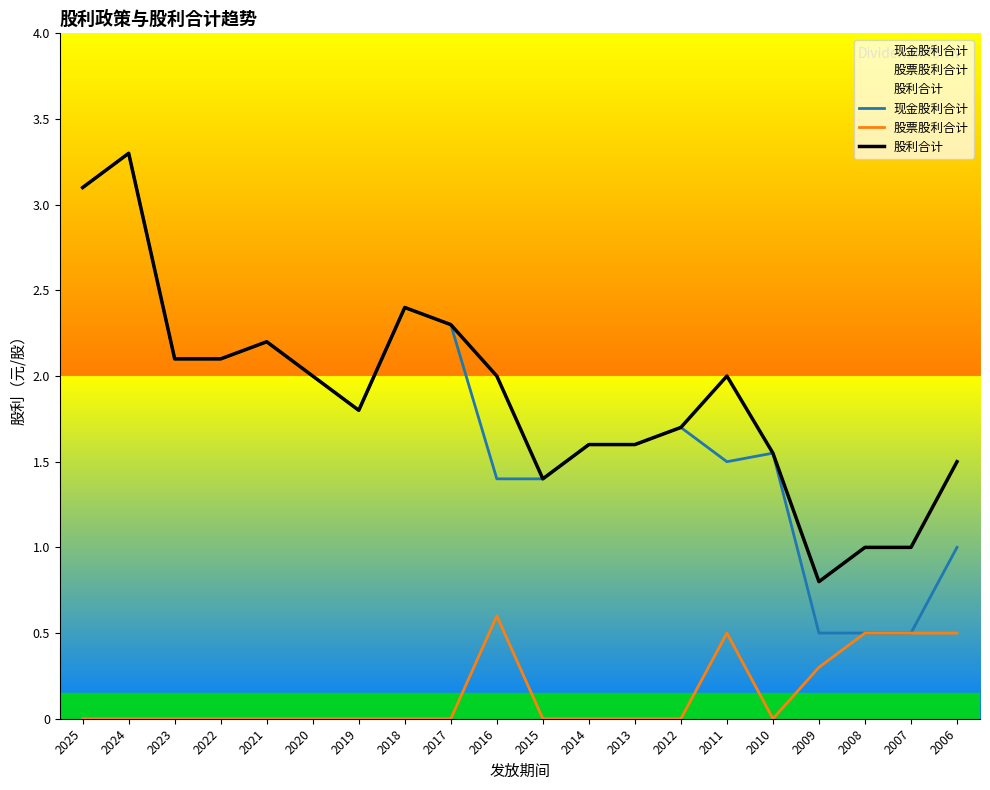

How many categories are shown in the chart?

20